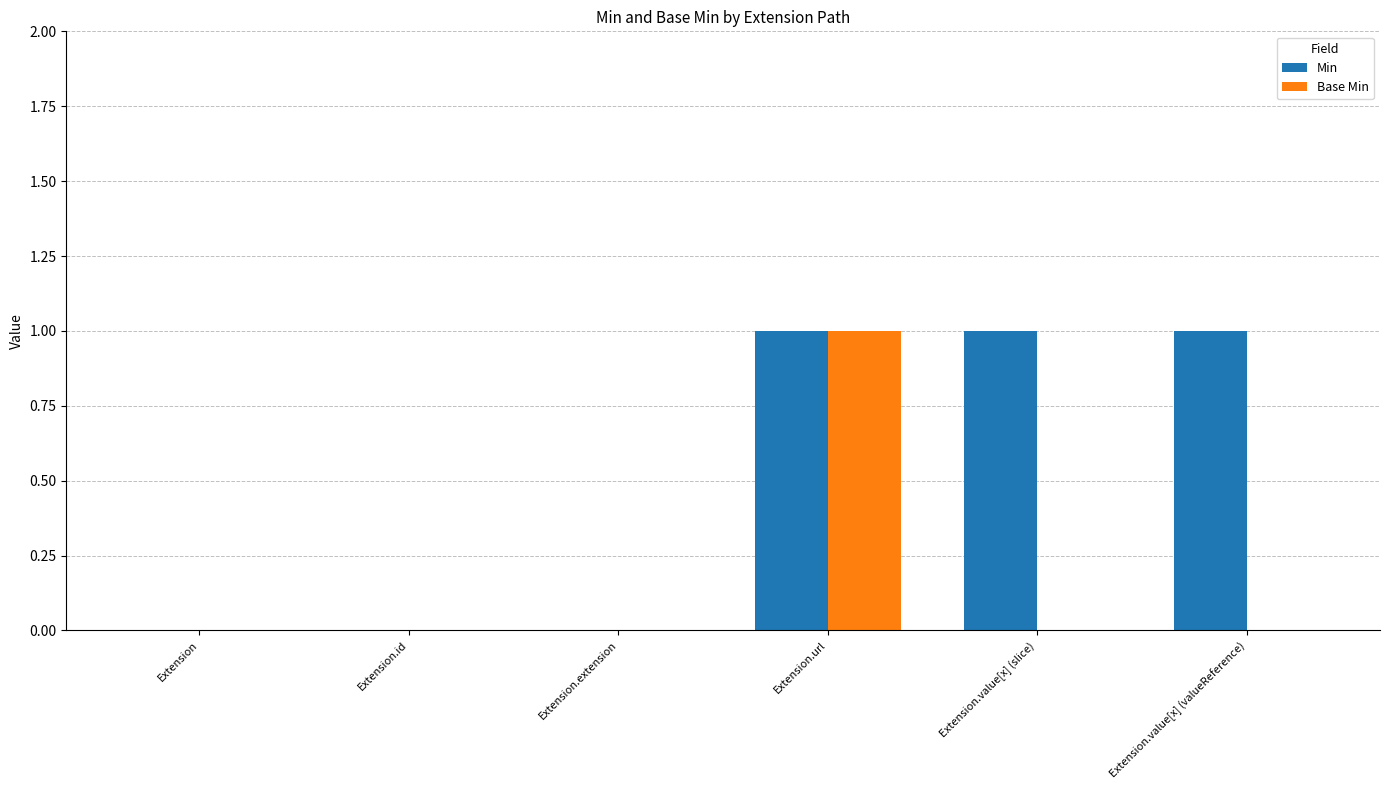

Between Extension.extension and Extension.value[x] (slice), which series saw the biggest shift?

Min